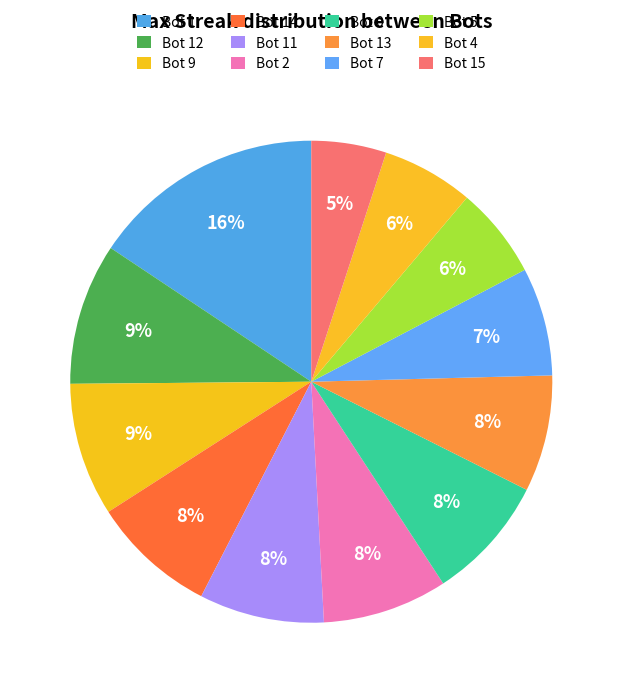

Rank the categories by value from highest to lowest.

1, 12, 9, 14, 11, 2, 0, 13, 7, 5, 4, 15